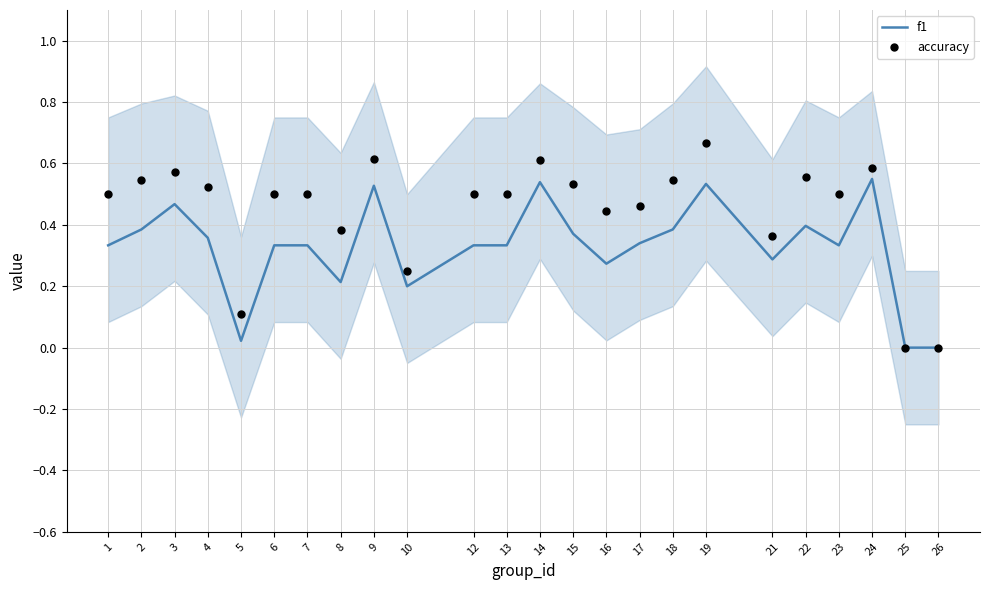

Which series has the widest spread of Y values?

accuracy